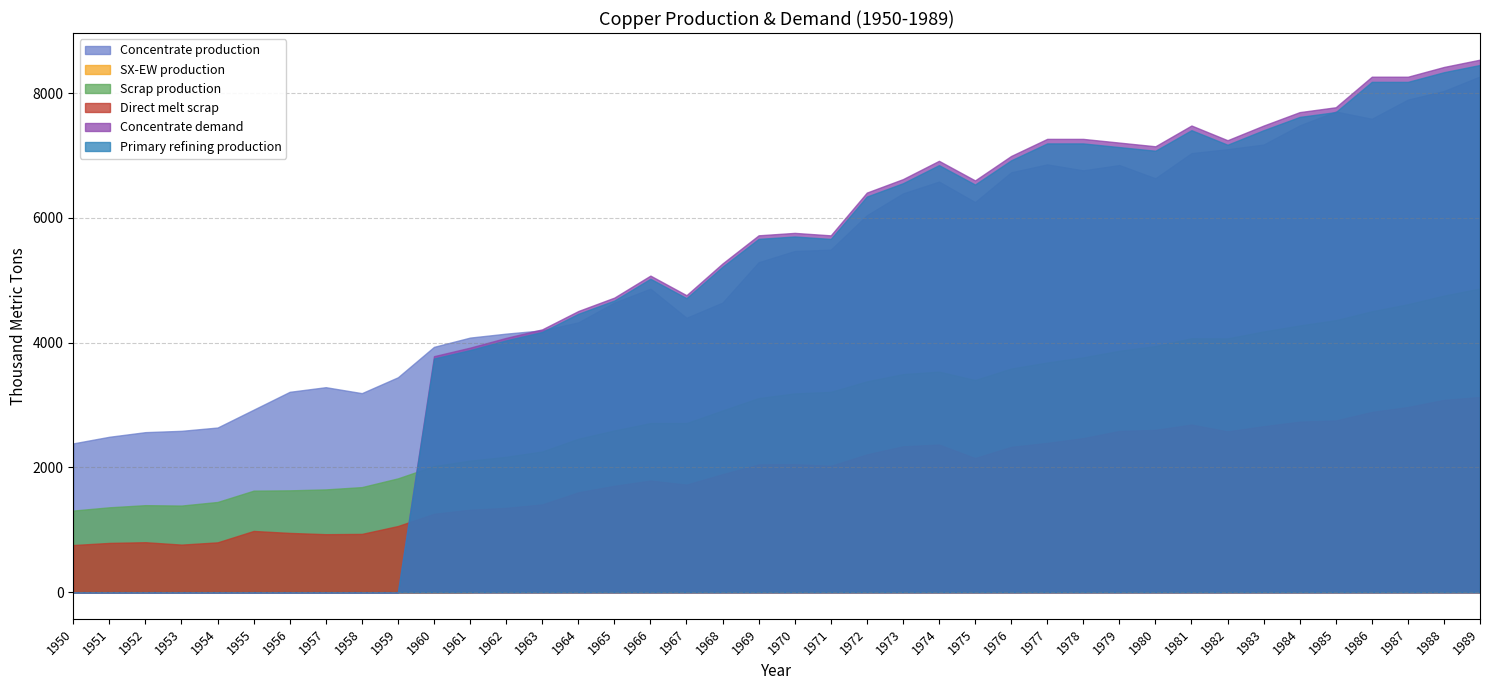

How many data points in SX-EW production are above 1023?

10